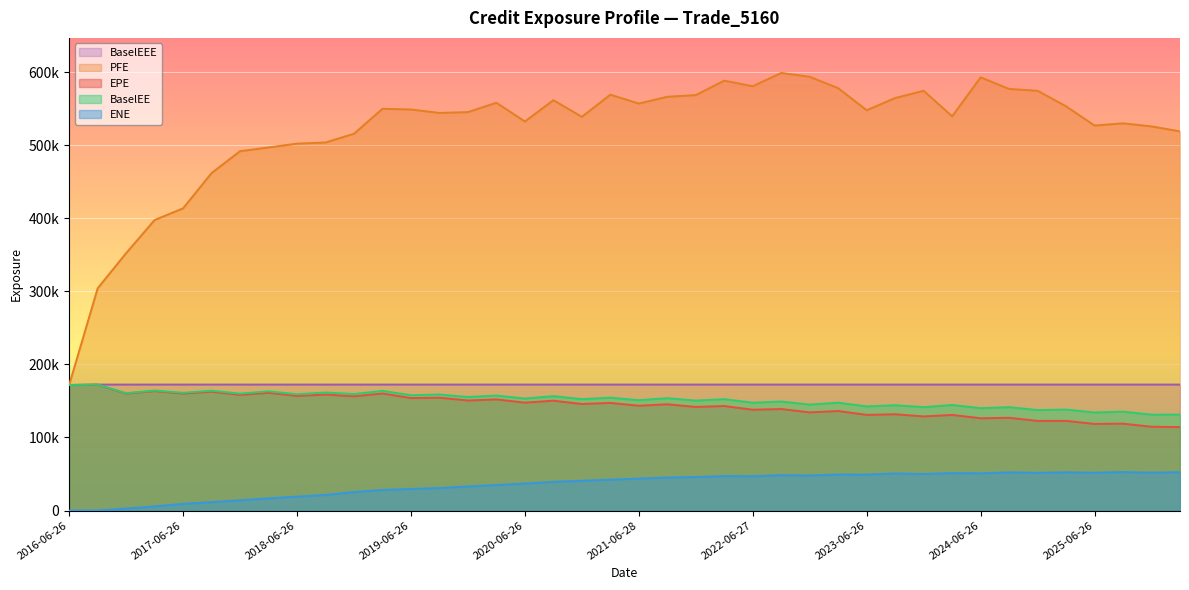

Which category has the highest value across all series?

2022-09-26